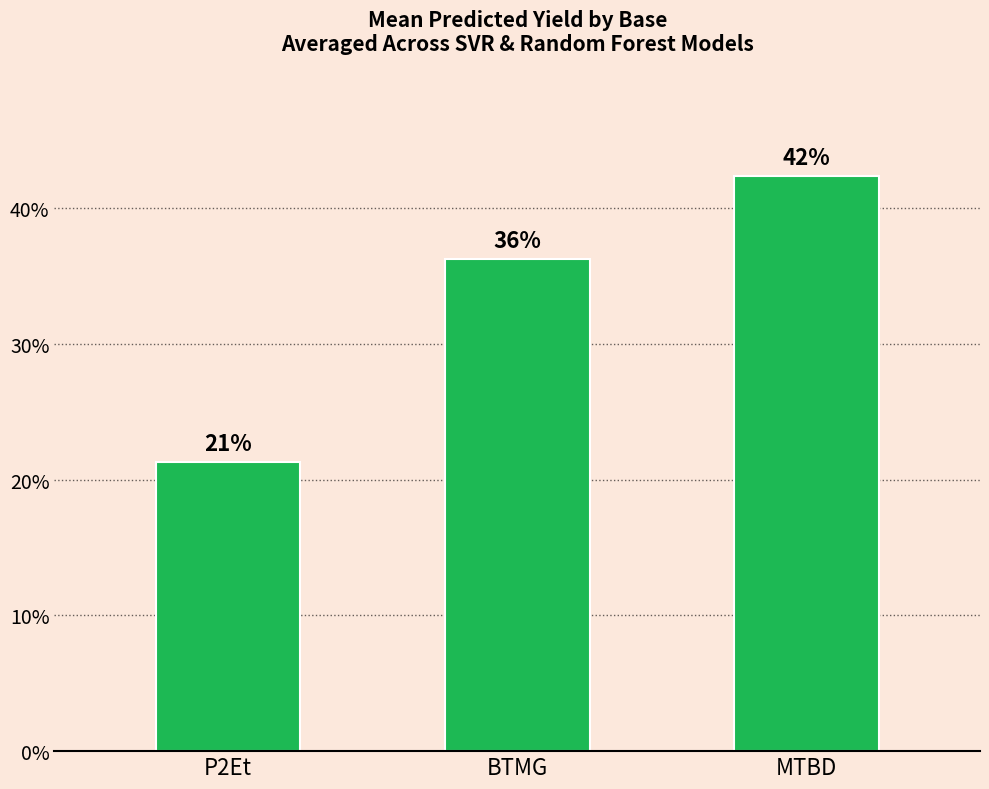

What is the average value?

33.3